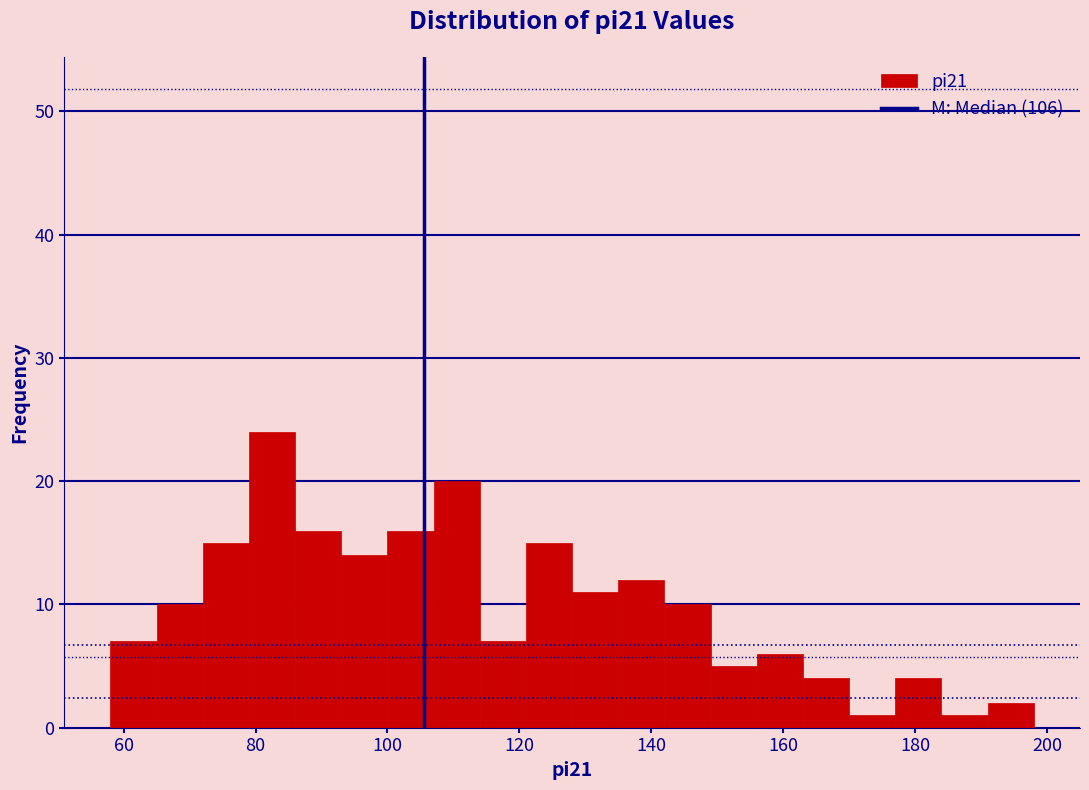

Around what value on the x-axis is the tallest bar? Give the approximate position of its centre, as read against the axis.

82